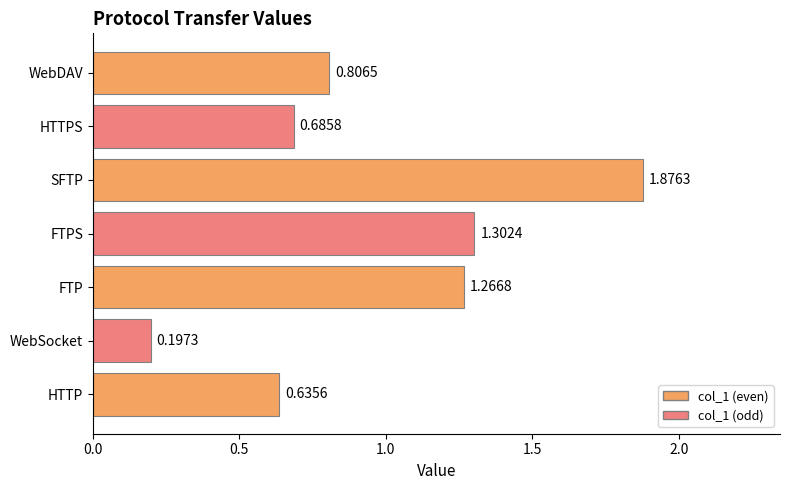

Are the bars grouped side by side (vs. stacked)?

No